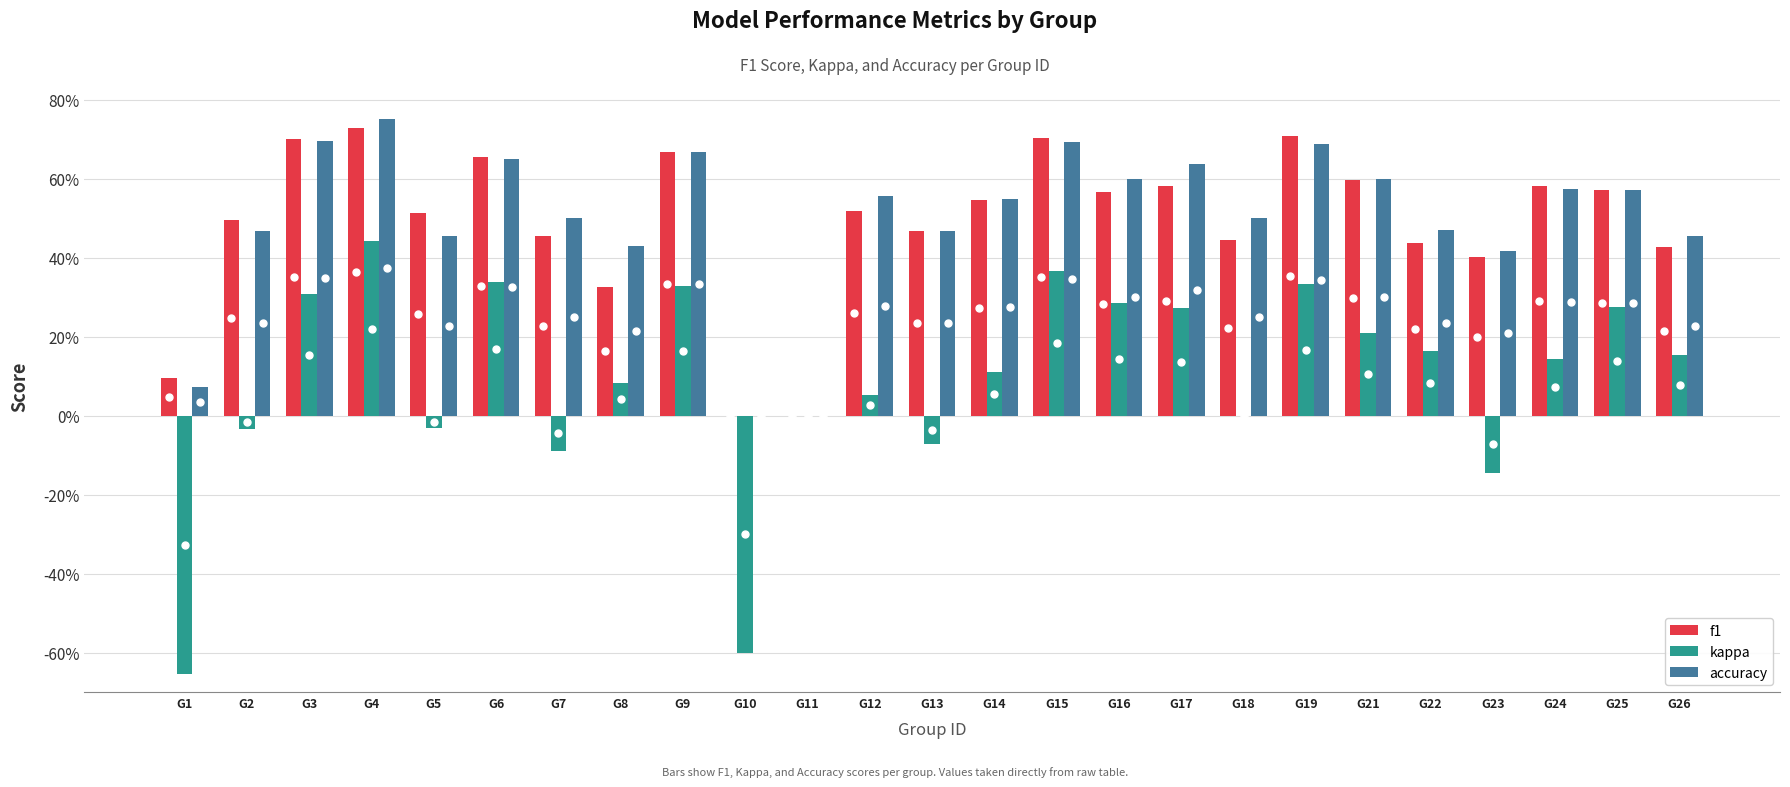

What are all the series names shown in the legend?

f1, kappa, accuracy